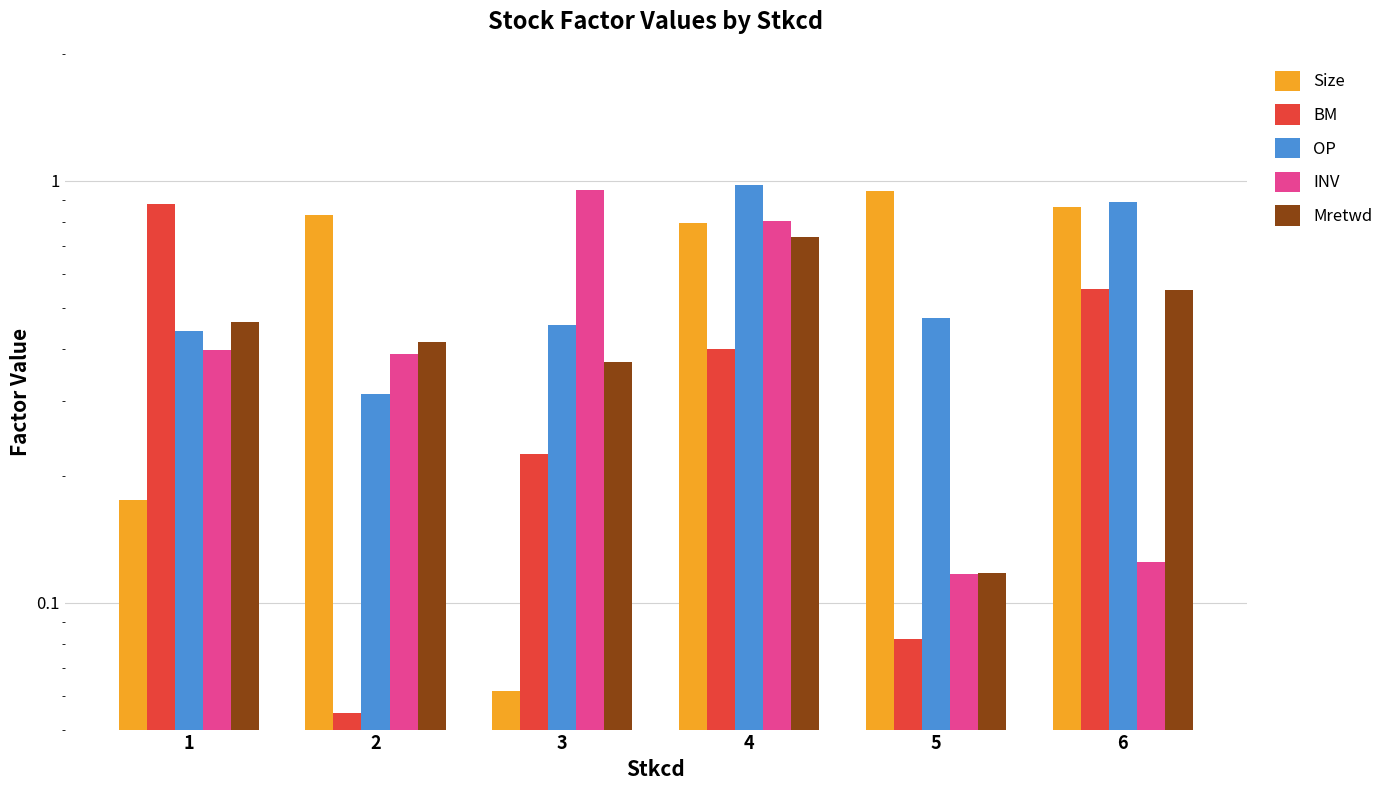

What is the average value of the OP series?

0.6